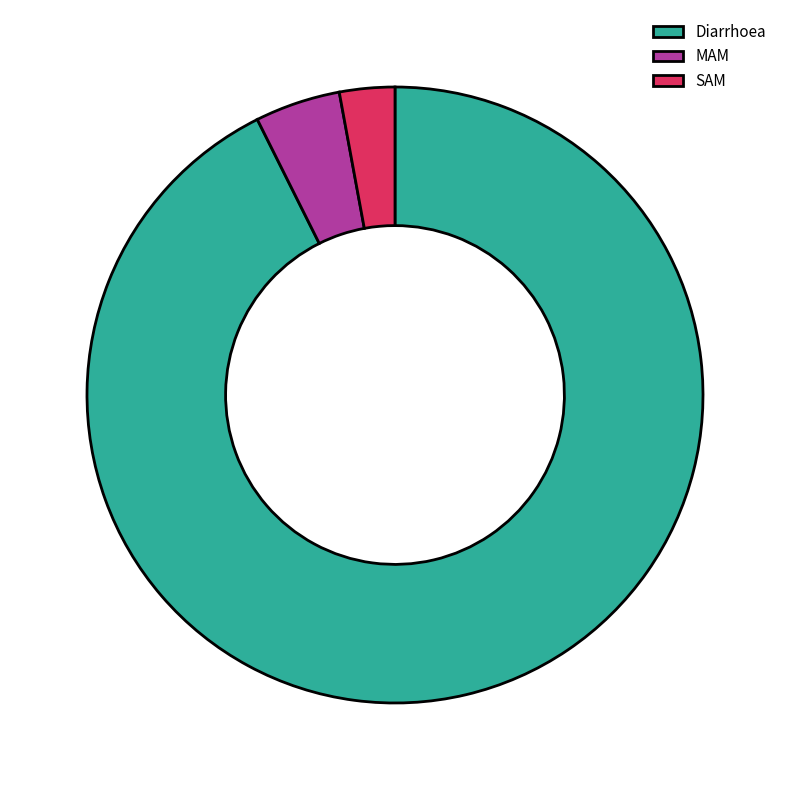

Which slice is the smallest?

SAM